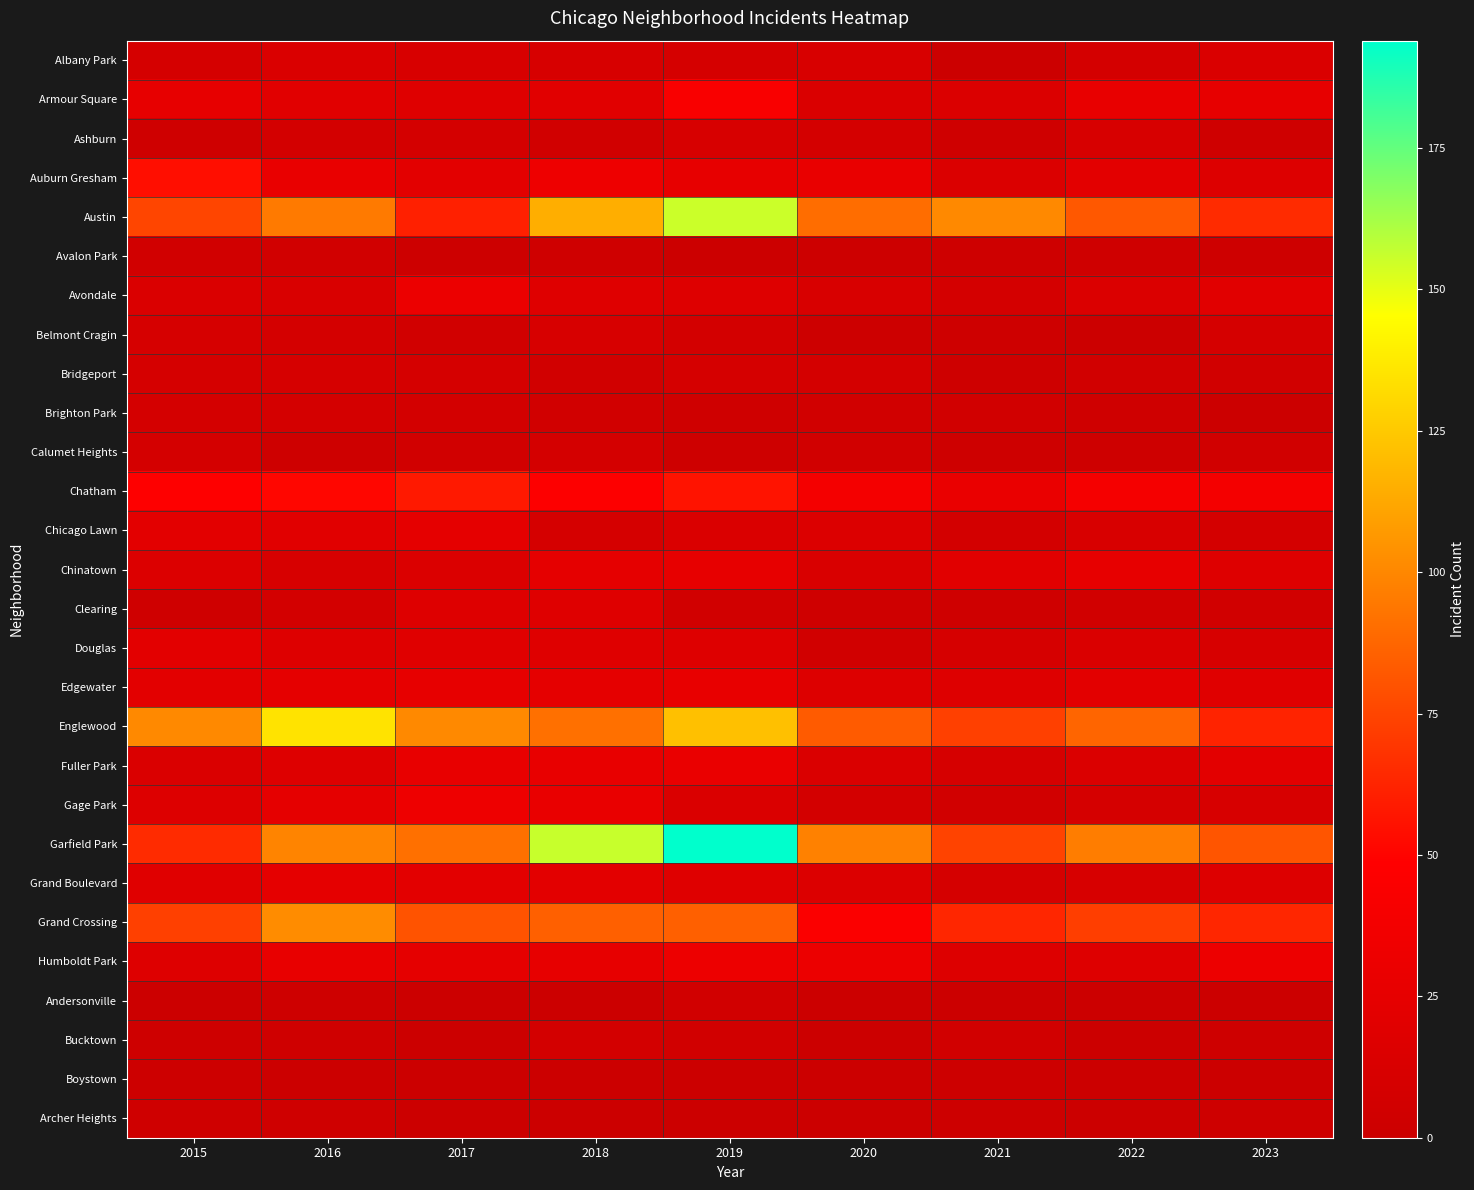

Which has a higher value, 2021 or 2020?

2020